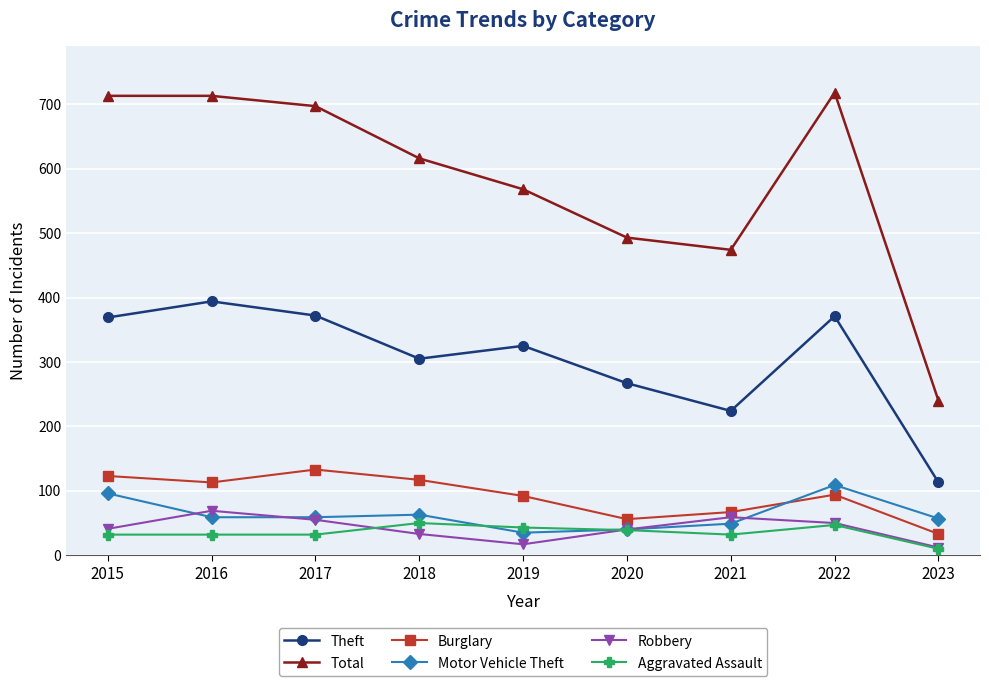

What is the greatest value displayed?

718